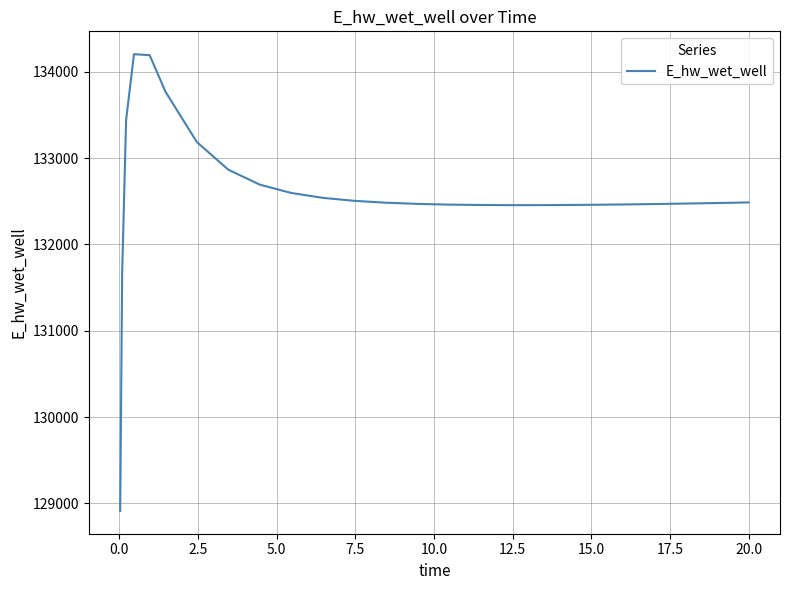

What is the smallest value displayed?

128913.1